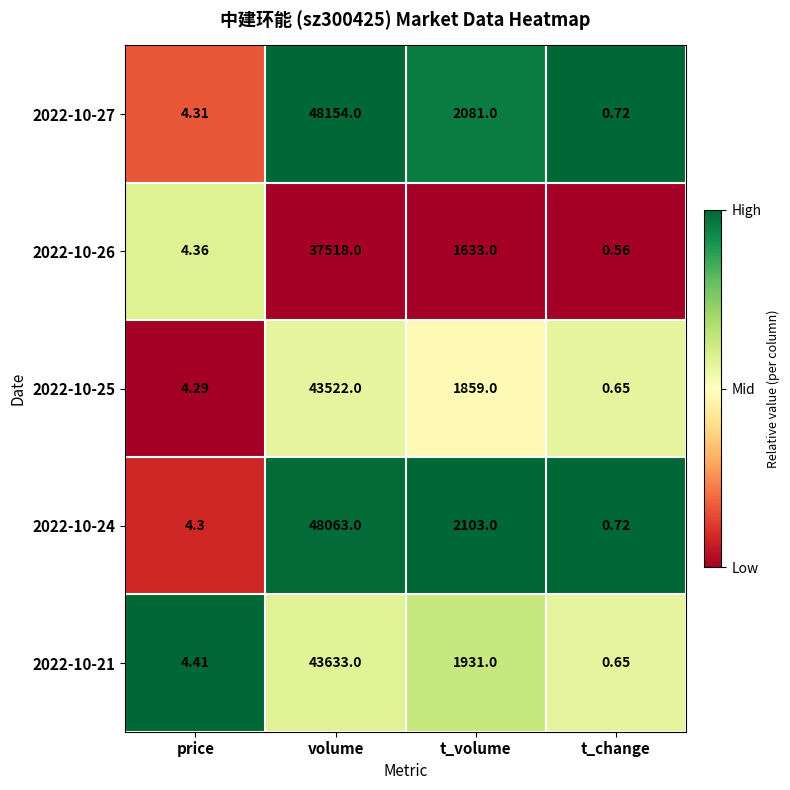

Which category has the lowest value across all series?

t_change